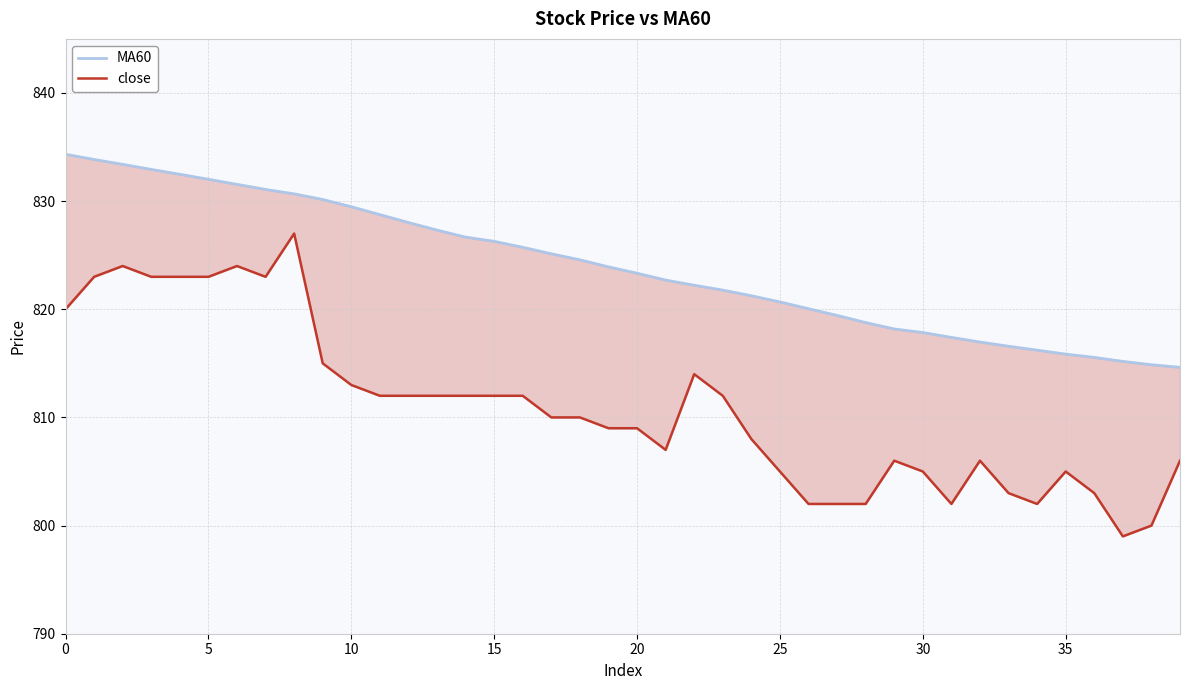

Which series has the largest total across all categories?

MA60